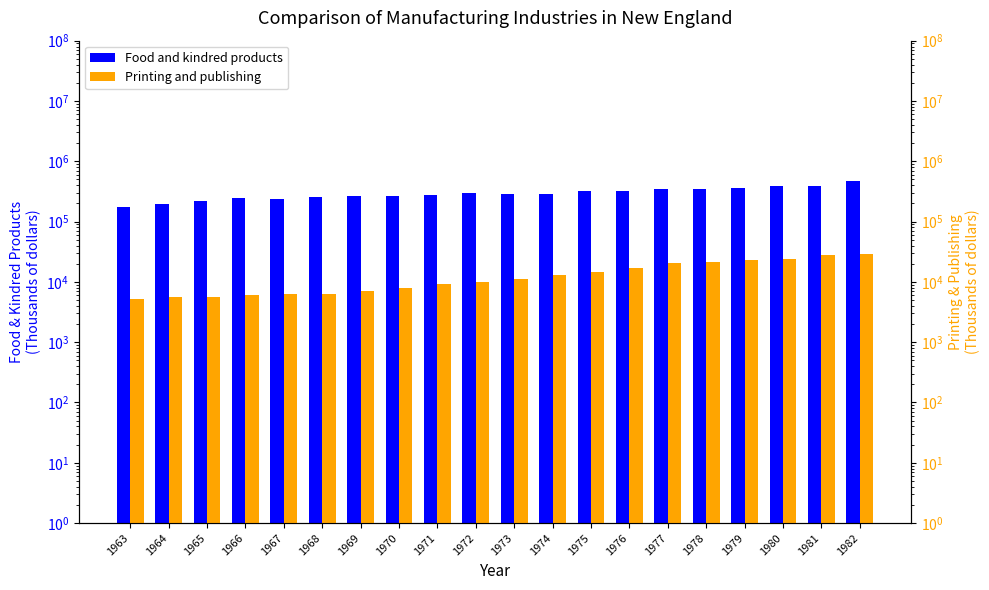

At which category is the sum across all series the highest?

1982